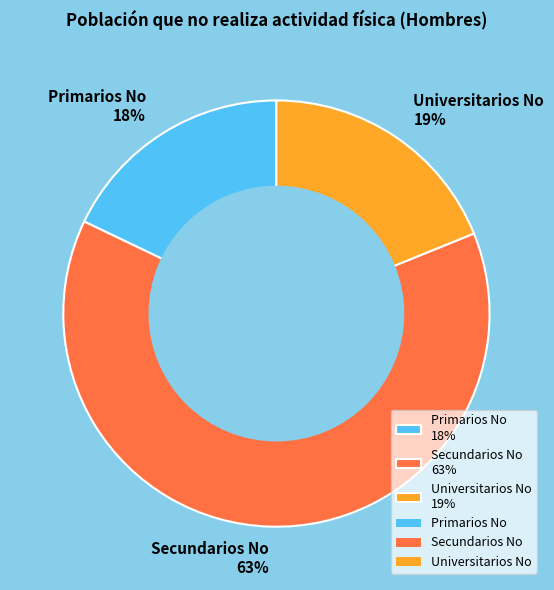

How many slices are in this pie chart?

3